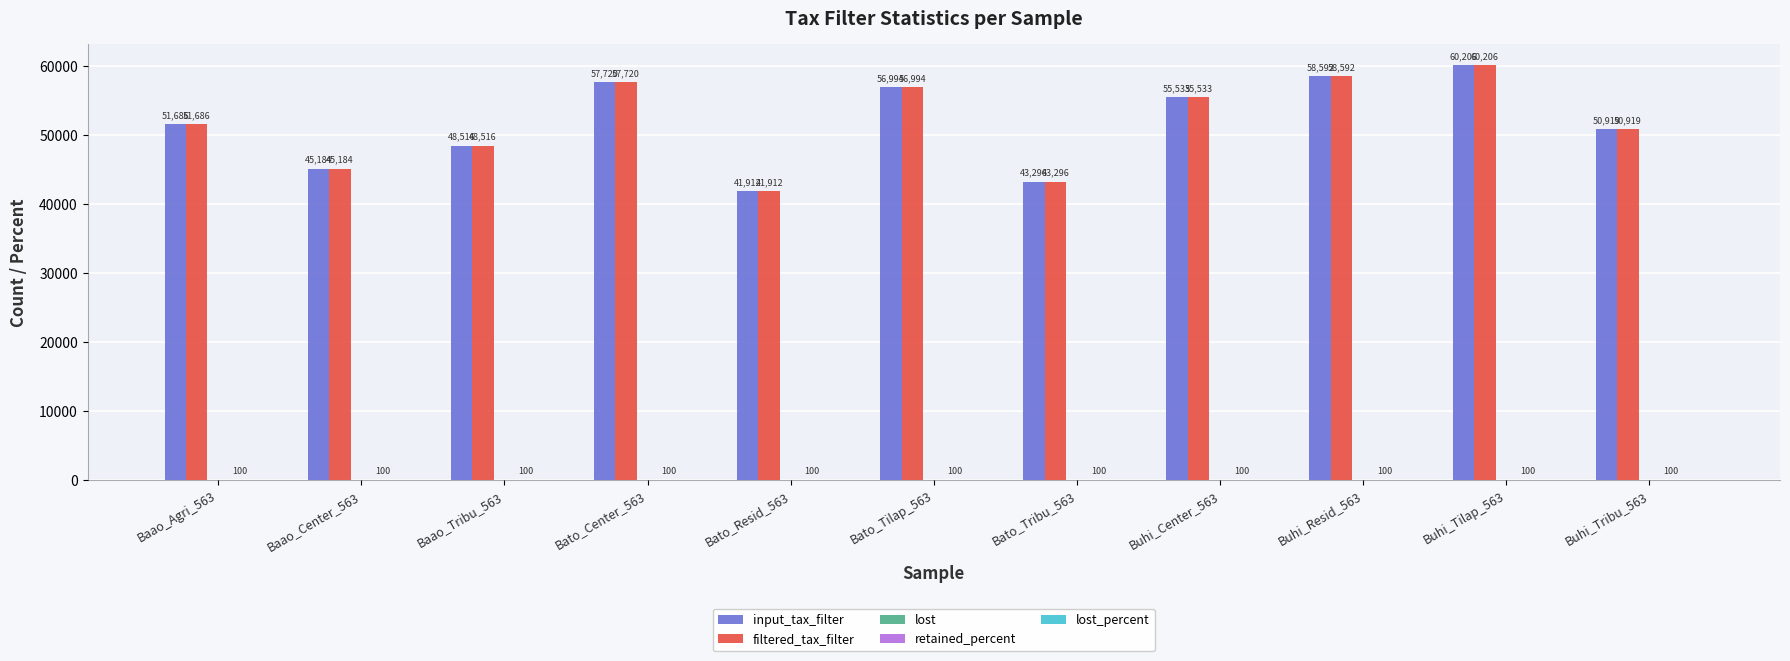

What is the total value across all series at Buhi_Resid_563?

117284